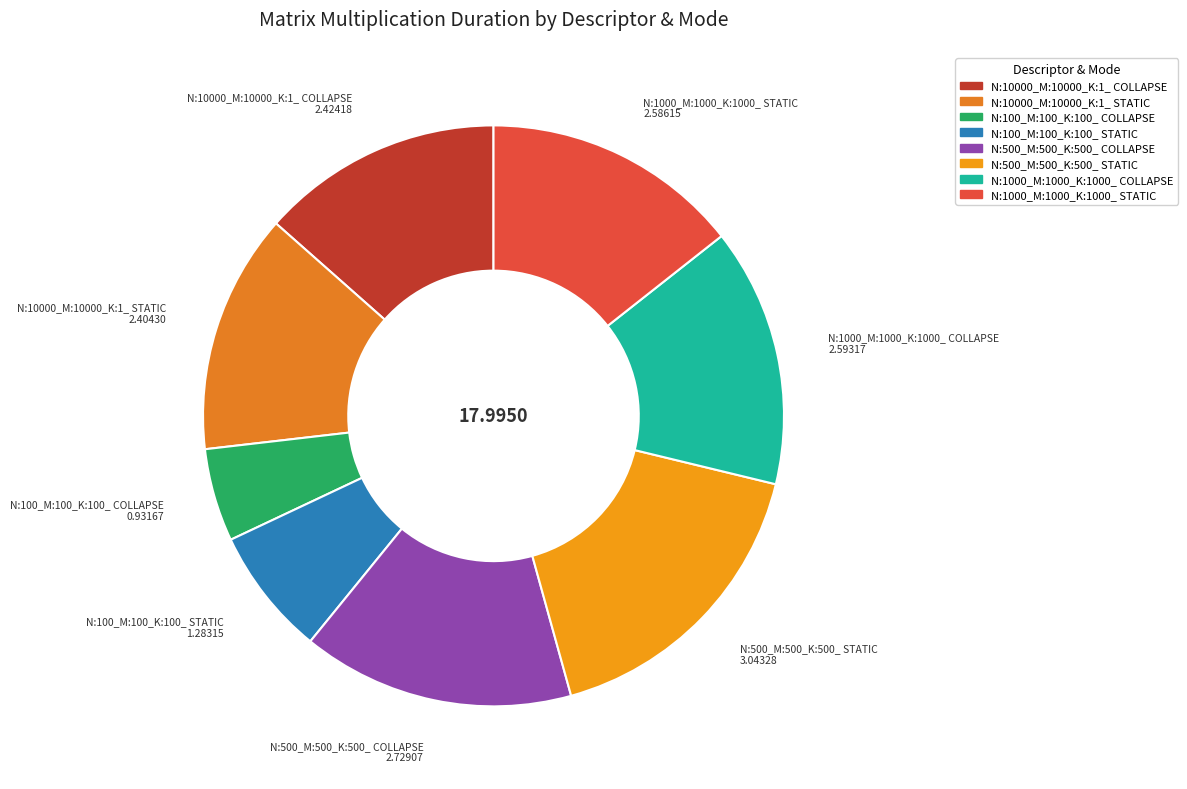

True or false: N:10000_M:10000_K:1_ STATIC accounts for 1% of the total.

False